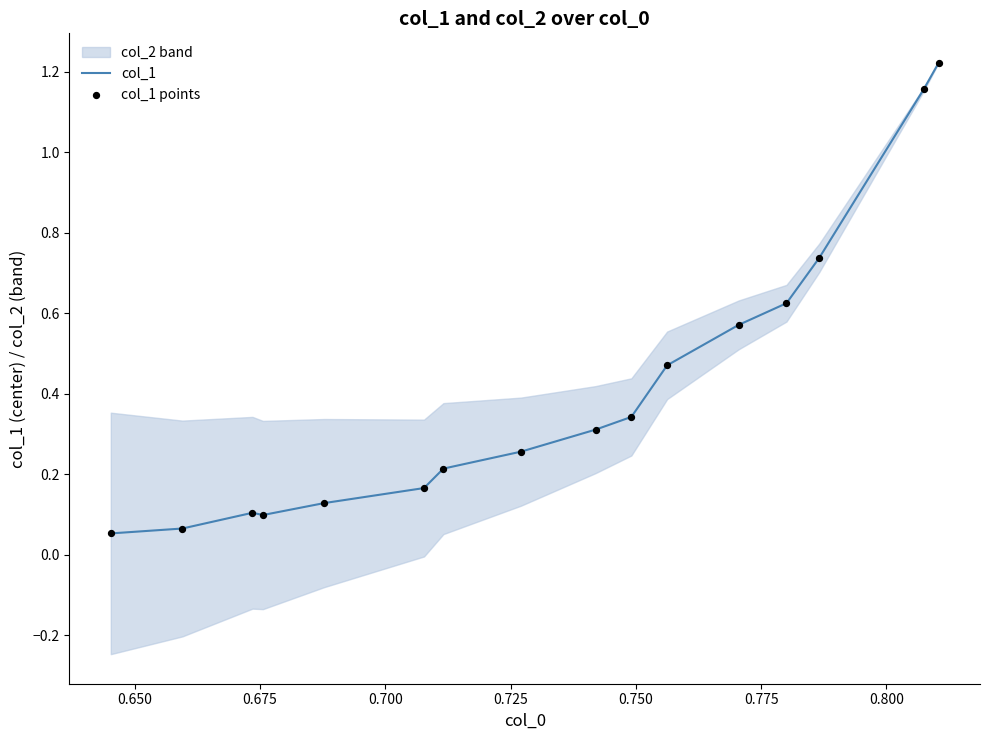

Which series contains the lowest Y value?

col_1